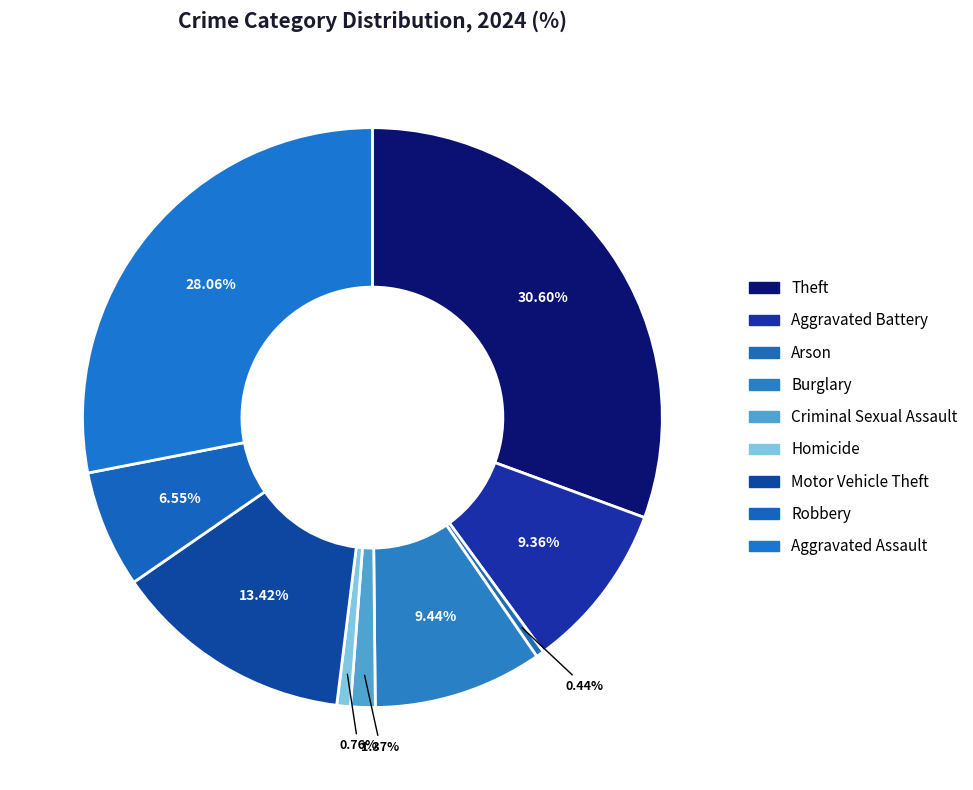

How many segments does this pie chart have?

9